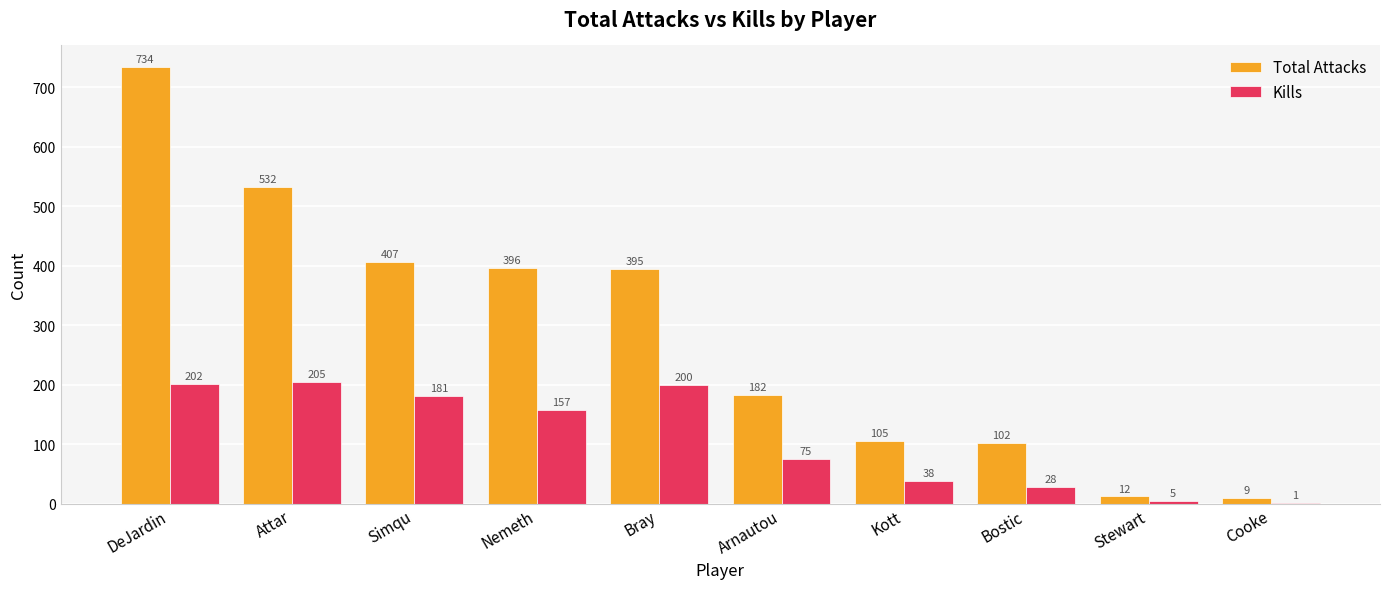

How many categories are shown in the chart?

10